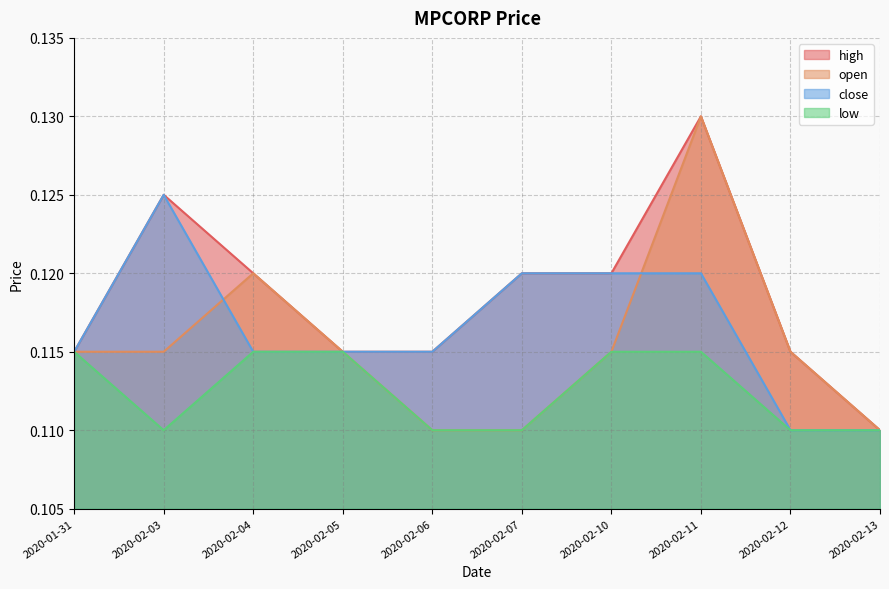

What are all the series names shown in the legend?

high, open, close, low